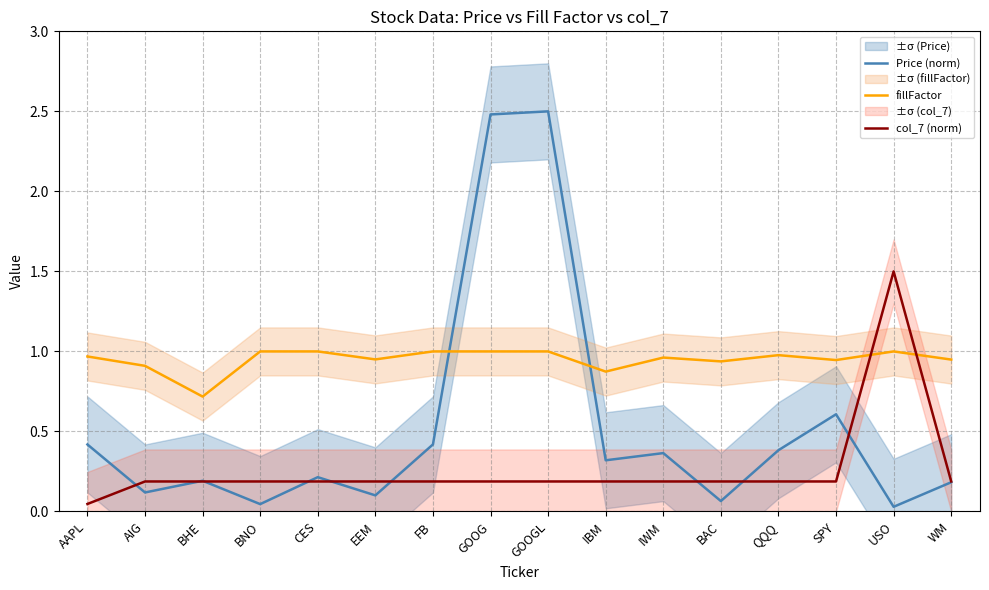

After their last crossing, which series has the higher values: col_7 (norm) or Price (norm)?

col_7 (norm)